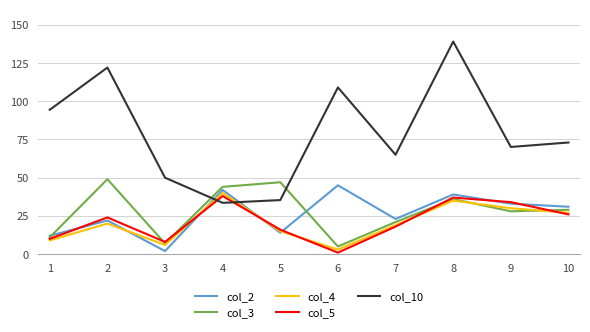

What are all the series names shown in the legend?

col_2, col_3, col_4, col_5, col_10